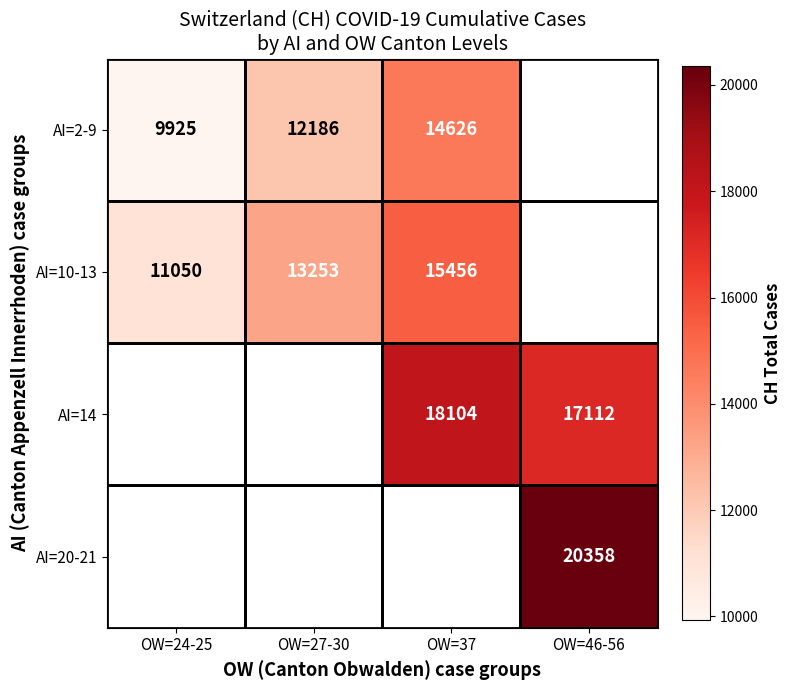

Which category has the lowest value across all series?

OW=24-25